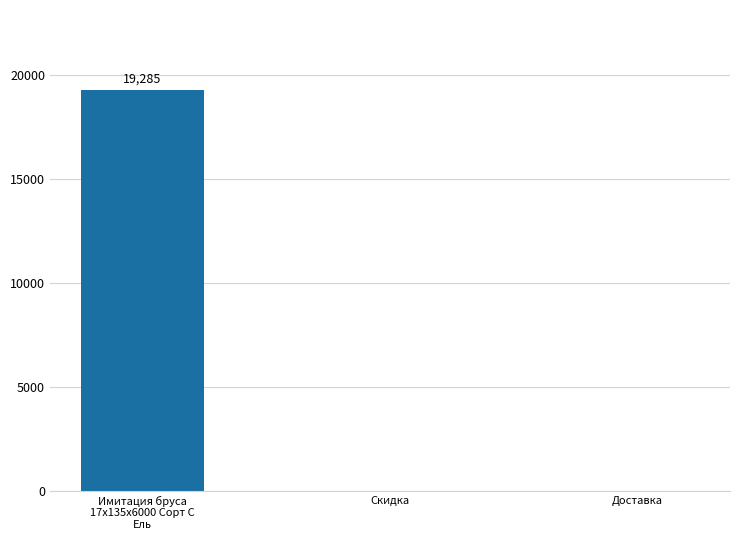

What is the average value?

6428